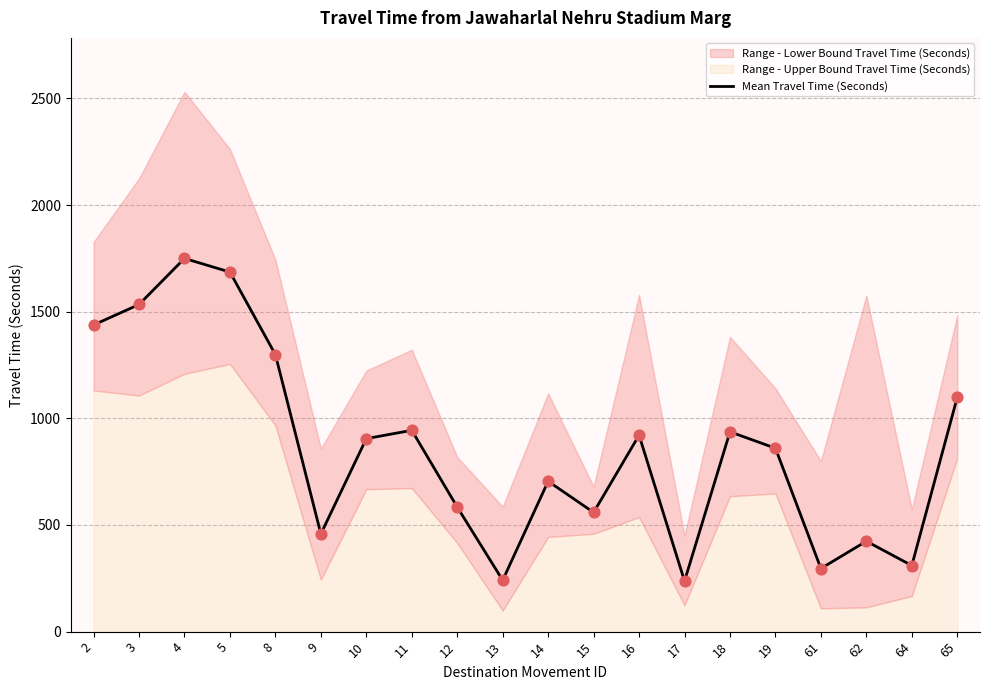

What is the change in value from 11 to 64?

-634